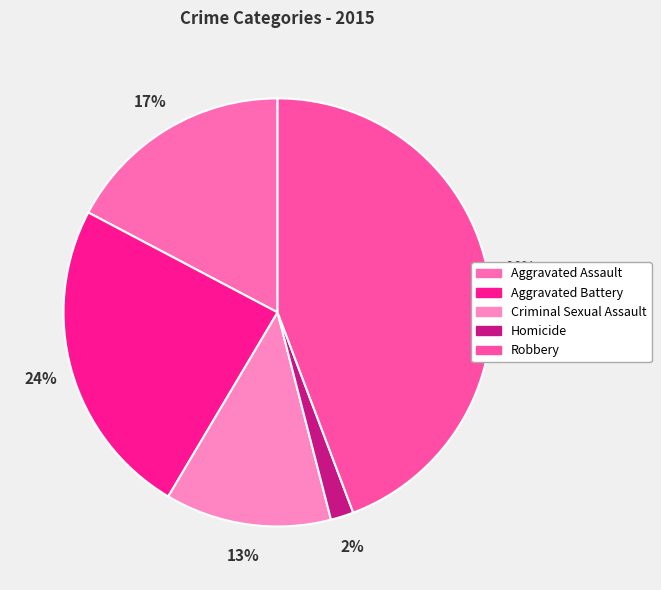

What is the total percentage of Homicide and Criminal Sexual Assault?

14.3%